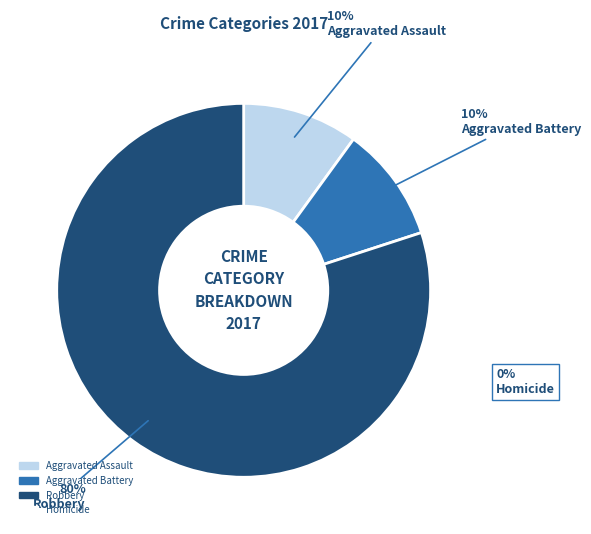

What percentage is NOT represented by Aggravated Assault?

90.0%